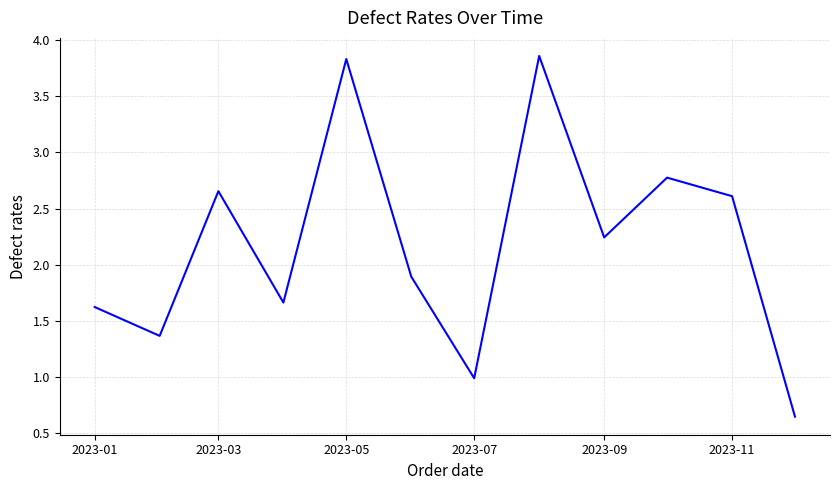

What is the difference between the maximum and minimum values?

3.2